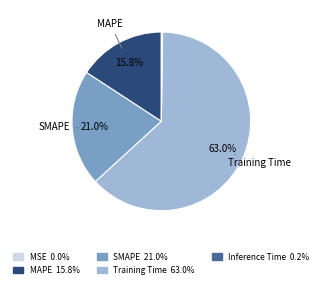

What percentage is NOT represented by MAPE?

84.2%